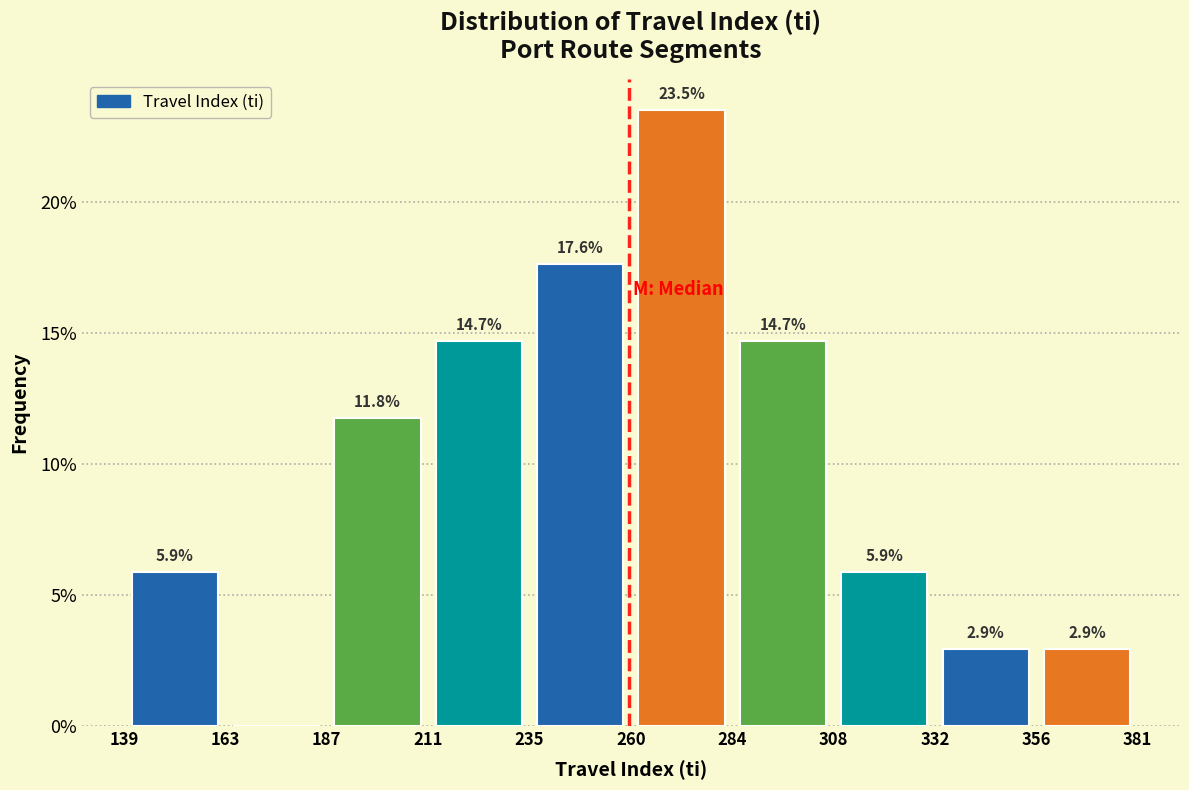

Over which range of the x-axis is the bar tallest?

260 to 284